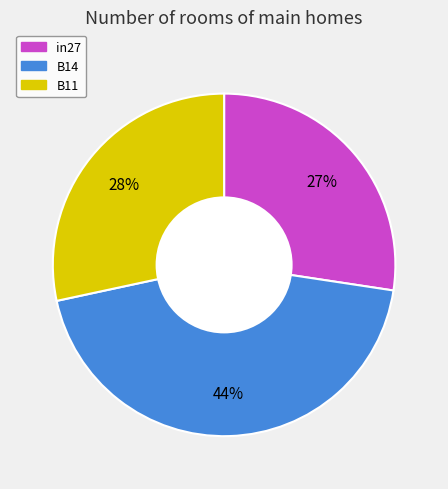

True or false: B11 accounts for 28% of the total.

True